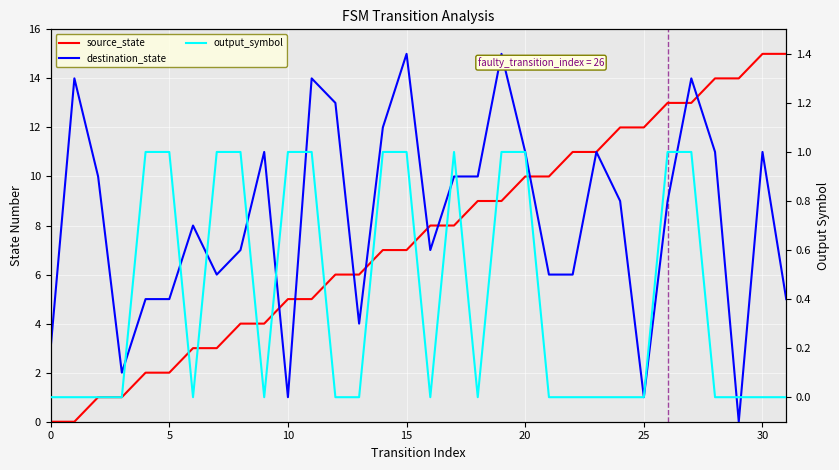

How many values in the source_state series exceed 8?

14